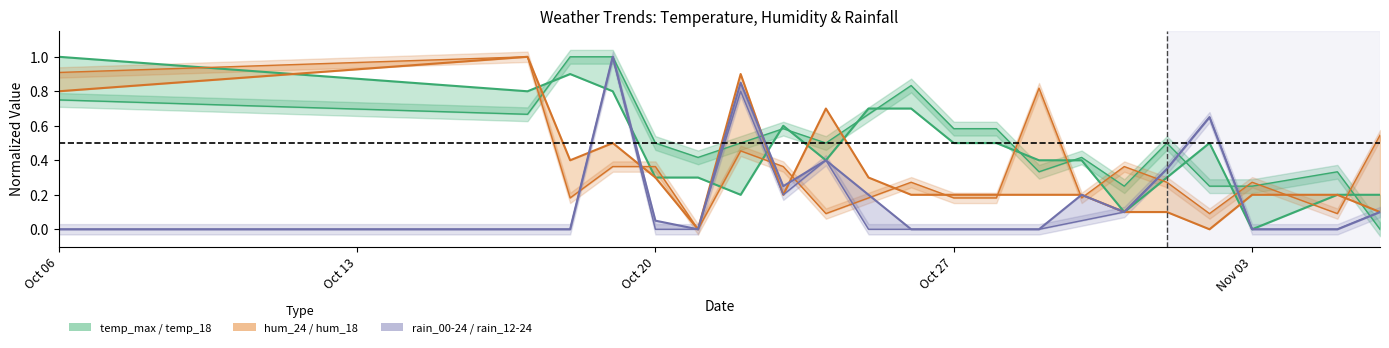

Reading left to right, what are all the values shown in this chart?

temp_18: 1.0	0.8	0.9	0.8	0.3	0.3	0.2	0.6	0.4	0.7	0.7	0.5	0.5	0.4	0.4	0.1	0.3	0.5	0.0	0.2	0.2
hum_18: 0.8	1.0	0.4	0.5	0.3	0.0	0.9	0.2	0.7	0.3	0.2	0.2	0.2	0.2	0.2	0.1	0.1	0.0	0.2	0.2	0.1
rain_12-24: 0.0	0.0	0.0	1.0	0.1	0.0	0.8	0.2	0.4	0.2	0.0	0.0	0.0	0.0	0.2	0.1	0.3	0.7	0.0	0.0	0.1